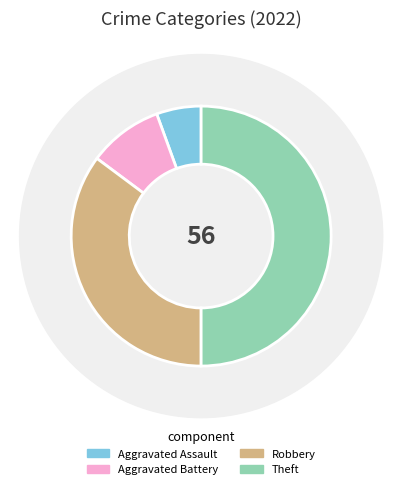

How many segments does this pie chart have?

4